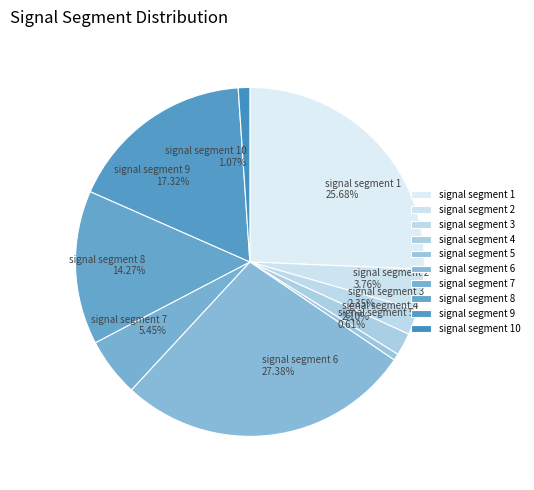

What percentage is NOT represented by signal segment 6?

72.6%